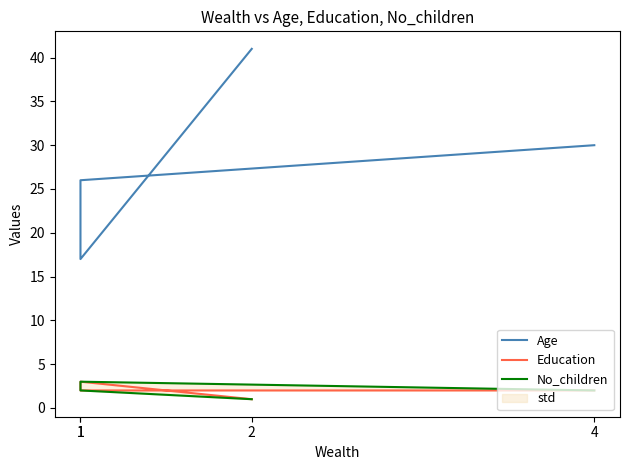

What is the greatest value displayed?

41